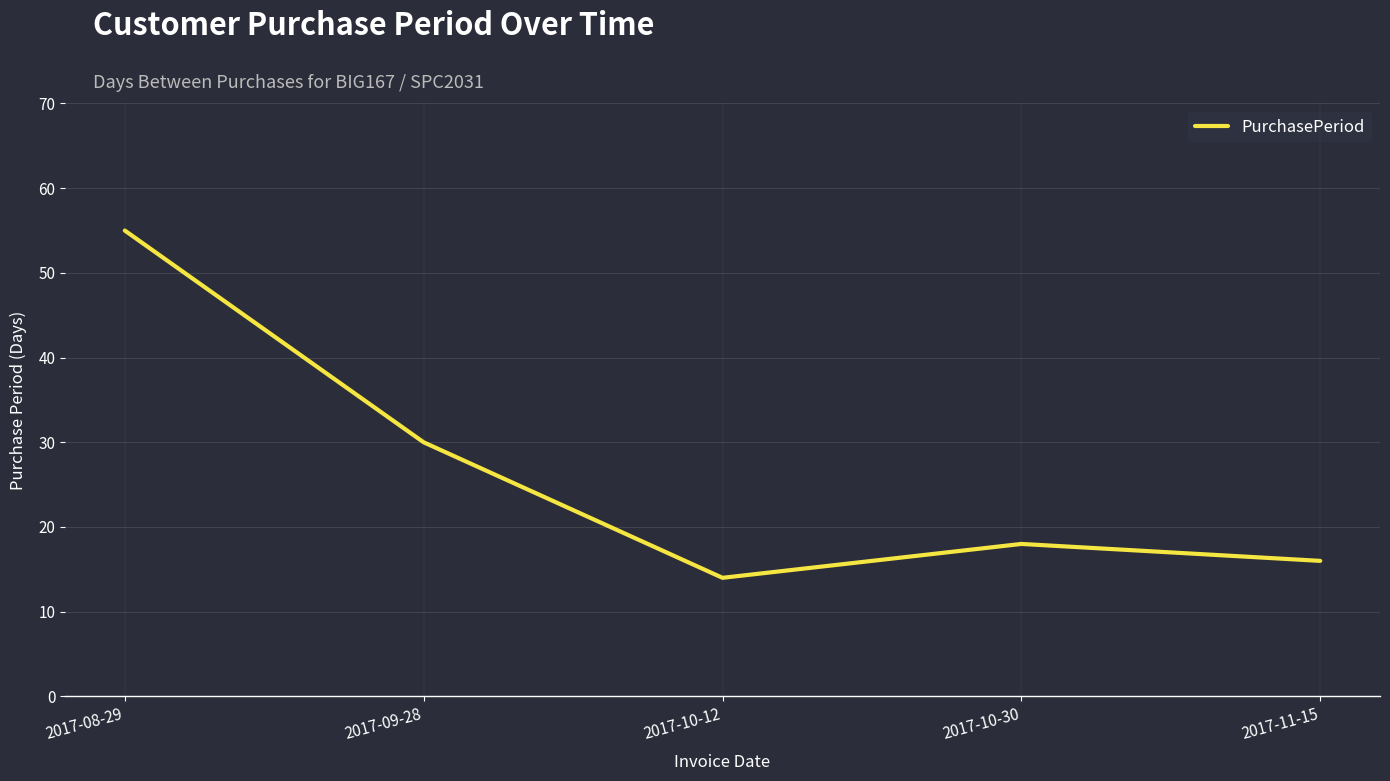

At which label is the value closest to 34?

2017-09-28